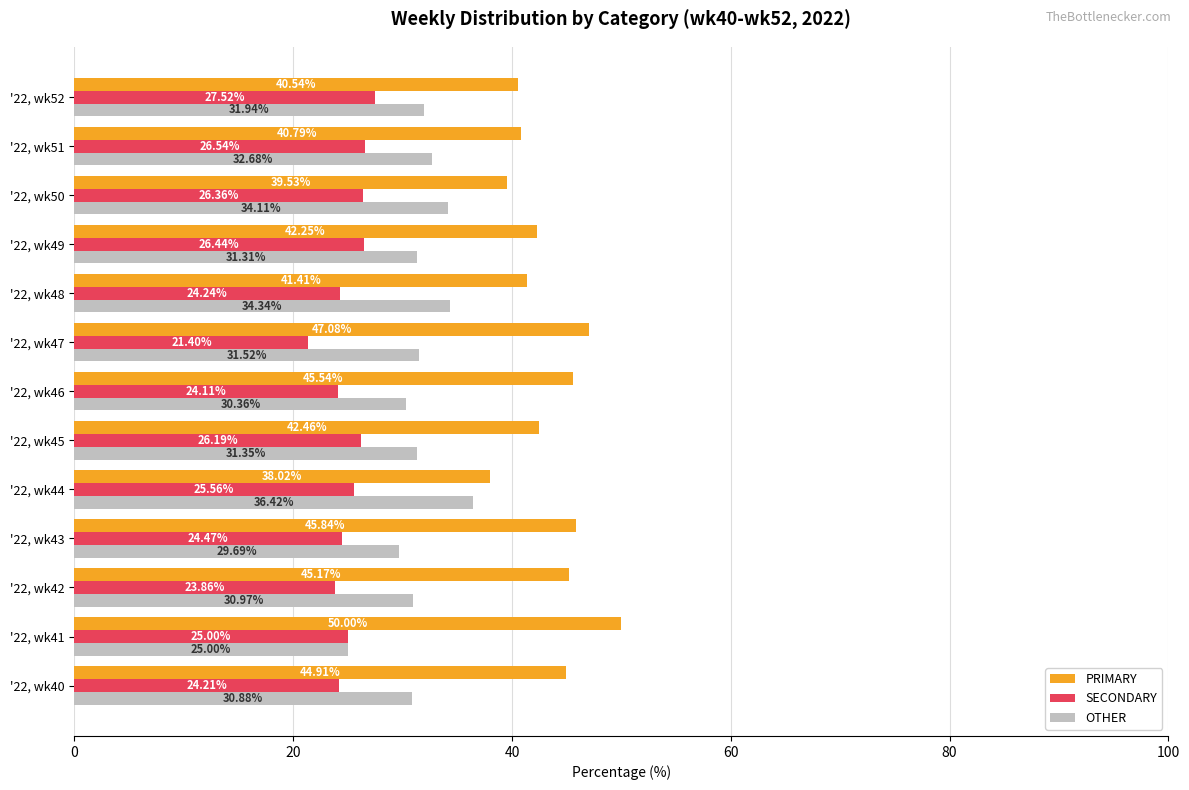

Is the value of PRIMARY at '22, wk48 greater than the value of OTHER at '22, wk47?

Yes